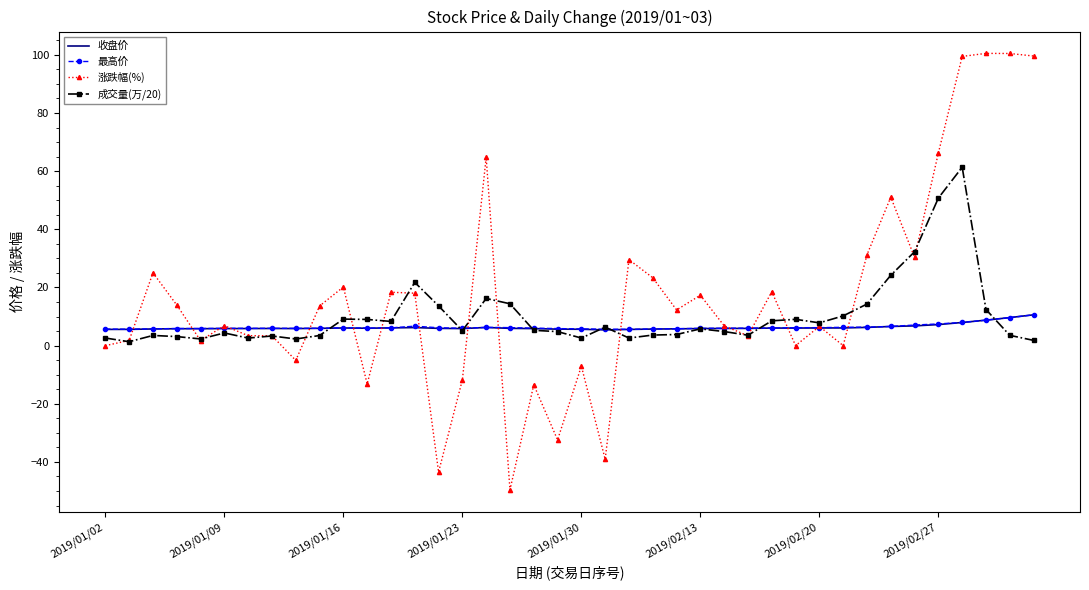

What are all the series names shown in the legend?

收盘价, 最高价, 涨跌幅(%), 成交量(万/20)